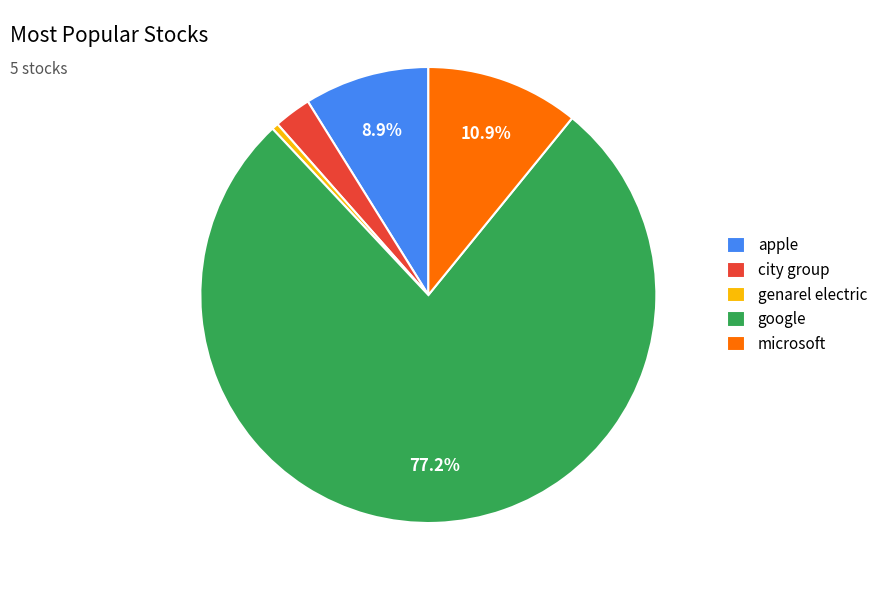

Combined, do city group and google account for over 50%?

Yes